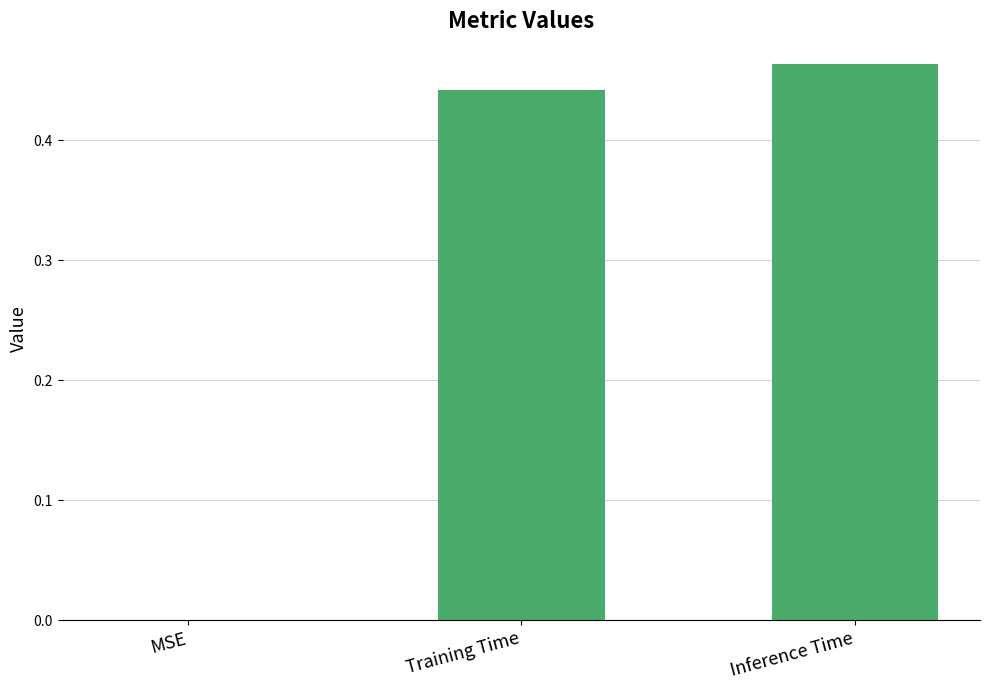

Count the number of categories in the chart.

3